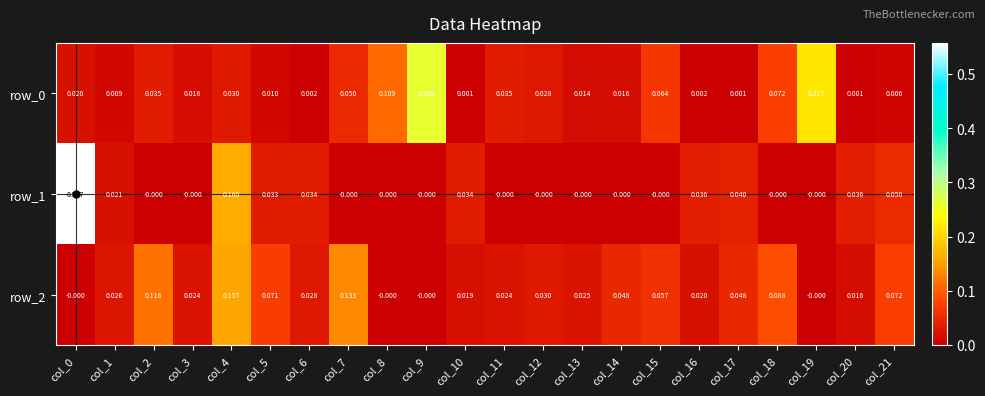

Is the value of row_1 at col_12 greater than the value of row_2 at col_7?

No